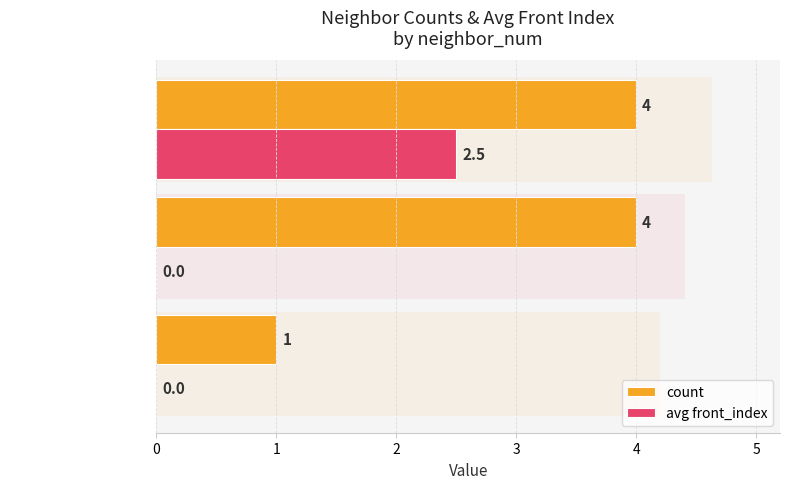

What are all the series names shown in the legend?

count, avg front_index